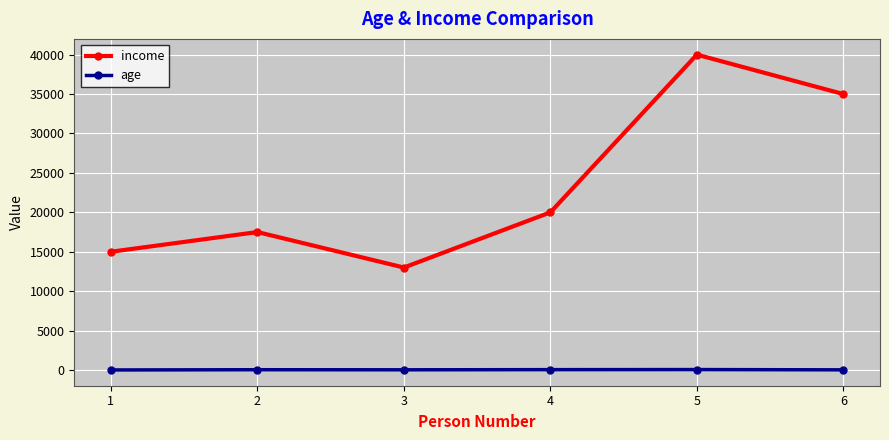

True or false: age has more than 2 points higher than both neighbors.

False